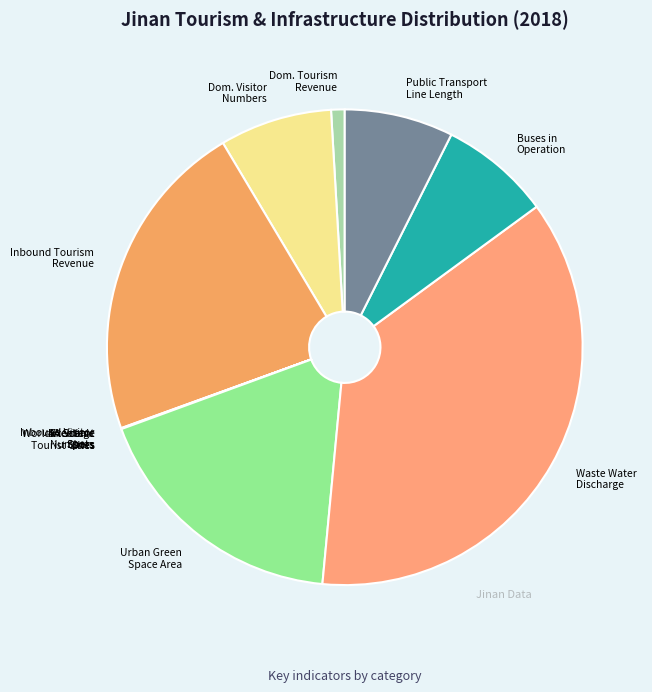

Is it true that Inbound Tourism Revenue is 34% of the pie?

False